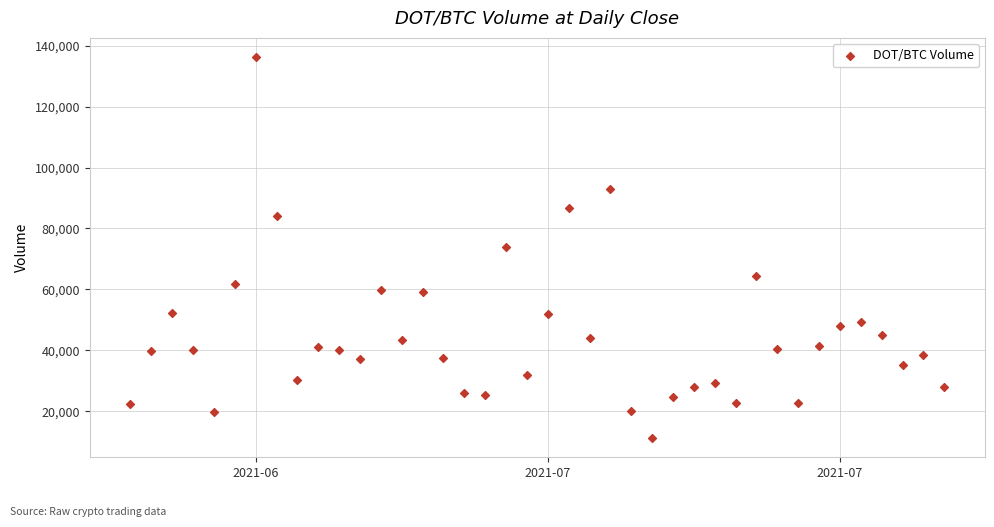

What is the range of Y values (max minus min)?

125033.8